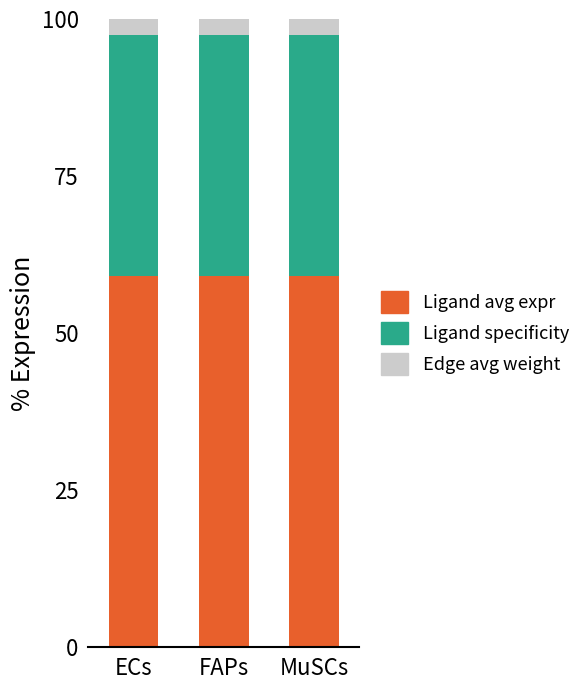

What is the total value across all series at MuSCs?

100.0